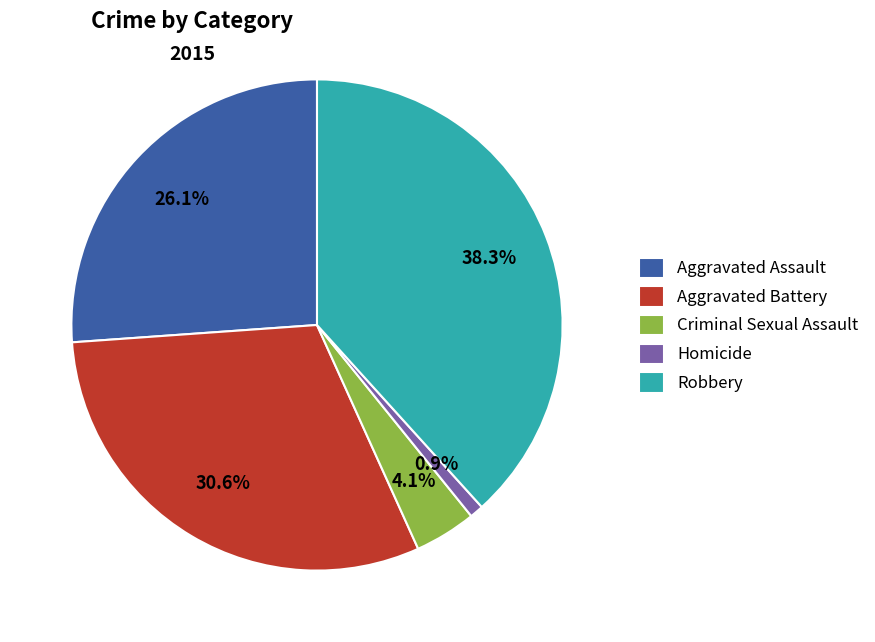

The Robbery slice represents 29% of the pie. True or false?

False